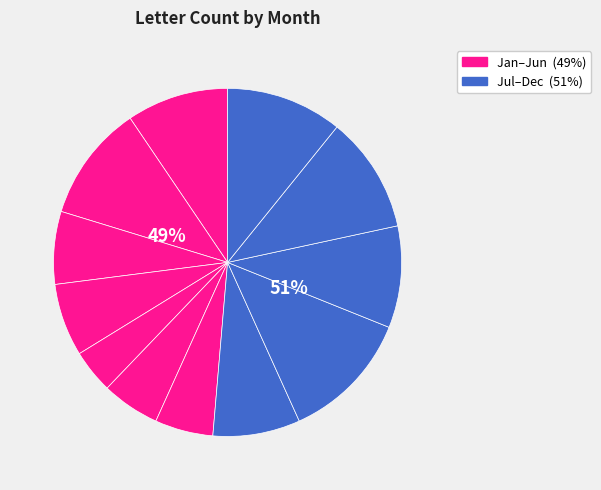

To the nearest percent, what is the average slice percentage?

8%